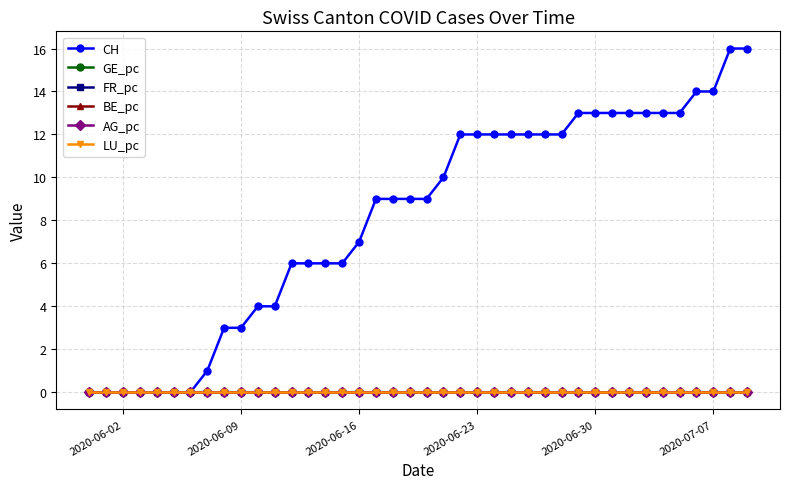

What is the maximum value shown in the chart?

16.0